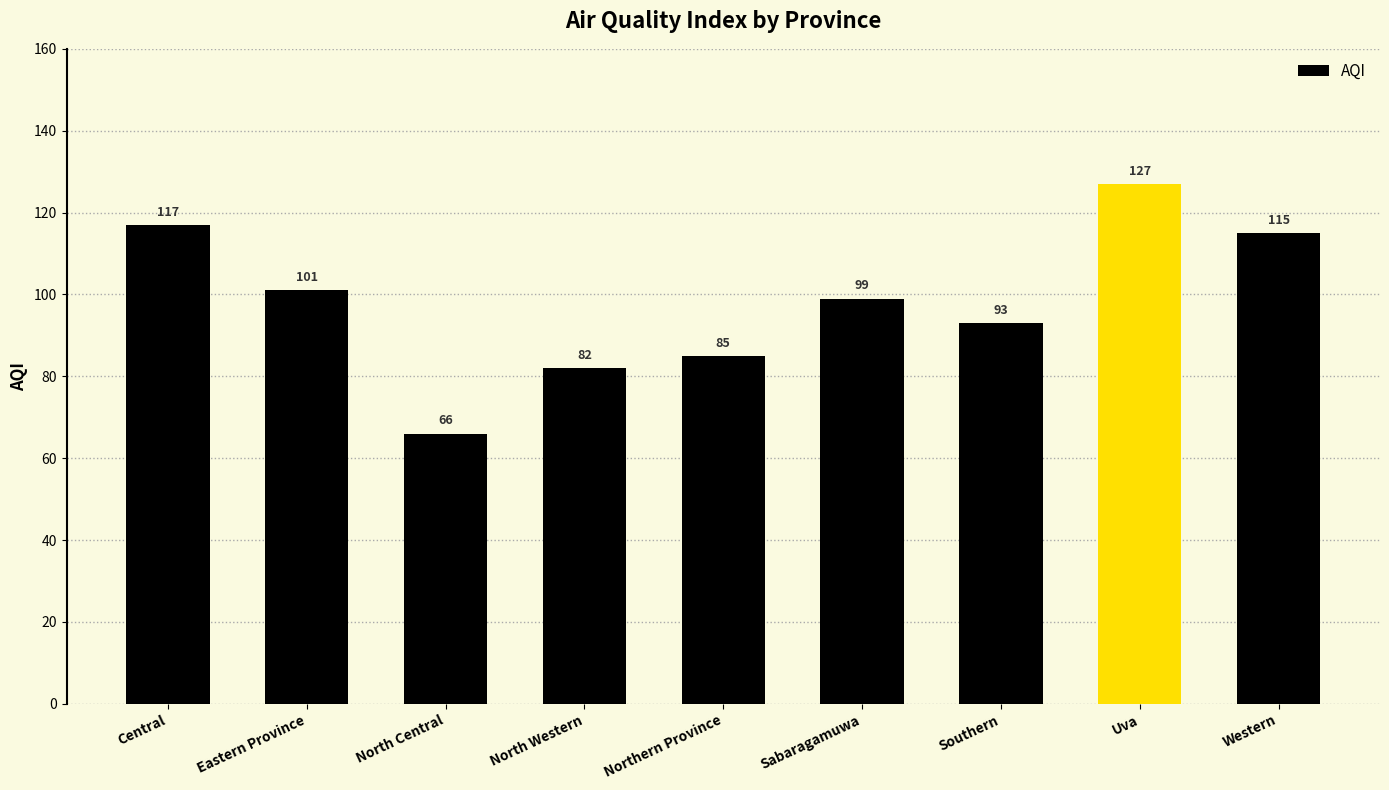

Reading left to right, list all the values displayed in this chart.

Central=117	Eastern Province=101	North Central=66	North Western=82	Northern Province=85	Sabaragamuwa=99	Southern=93	Uva=127	Western=115